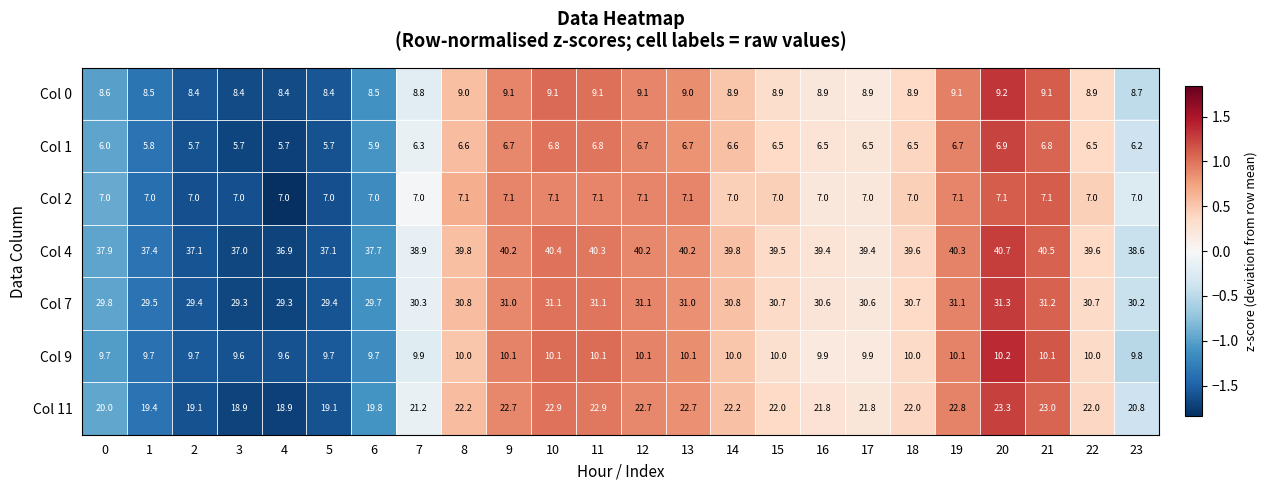

Which series has the widest spread of values?

Col 11